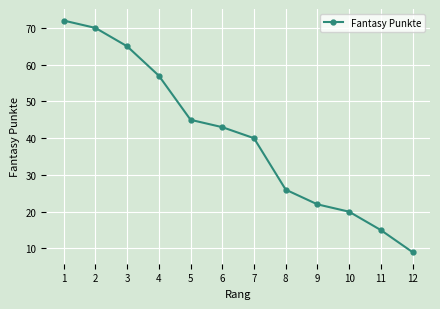

The chart shows a value of 34 at 8. True or false?

False